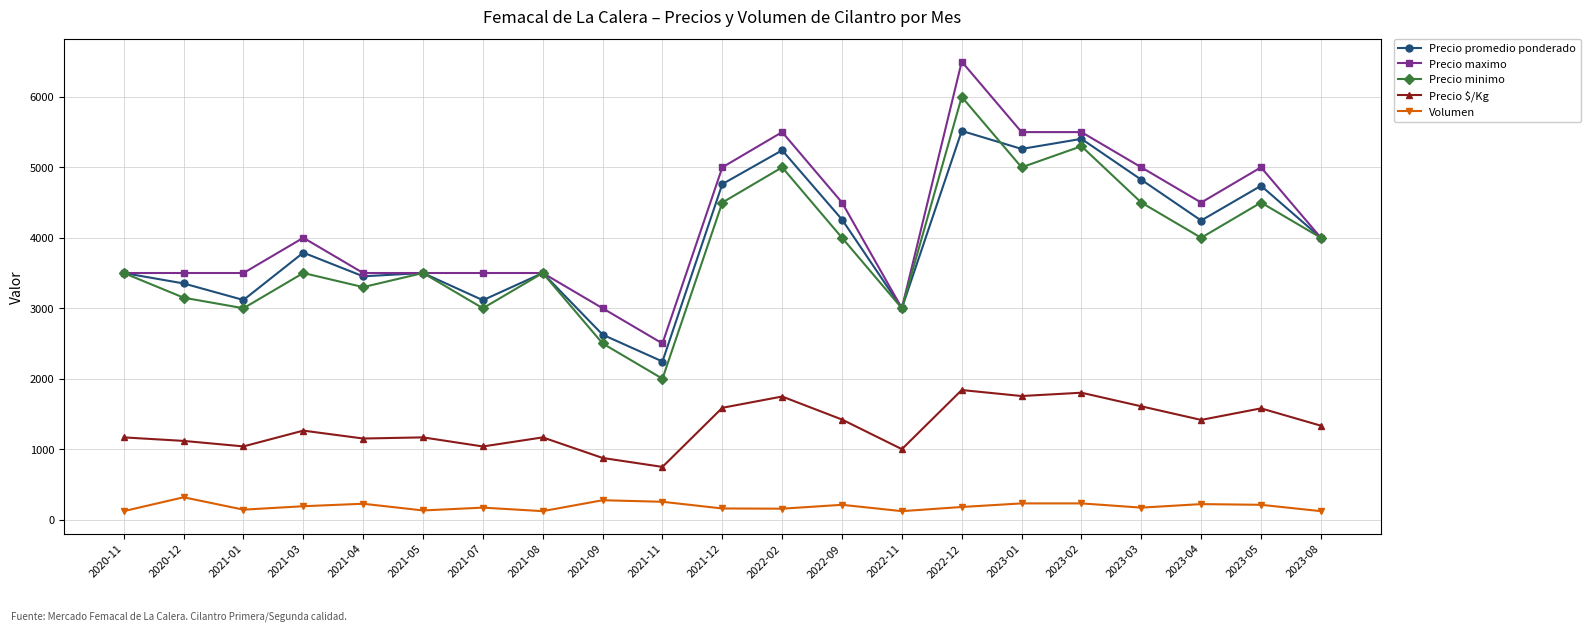

Which series changed the most between 2020-12 and 2021-09?

Precio promedio ponderado